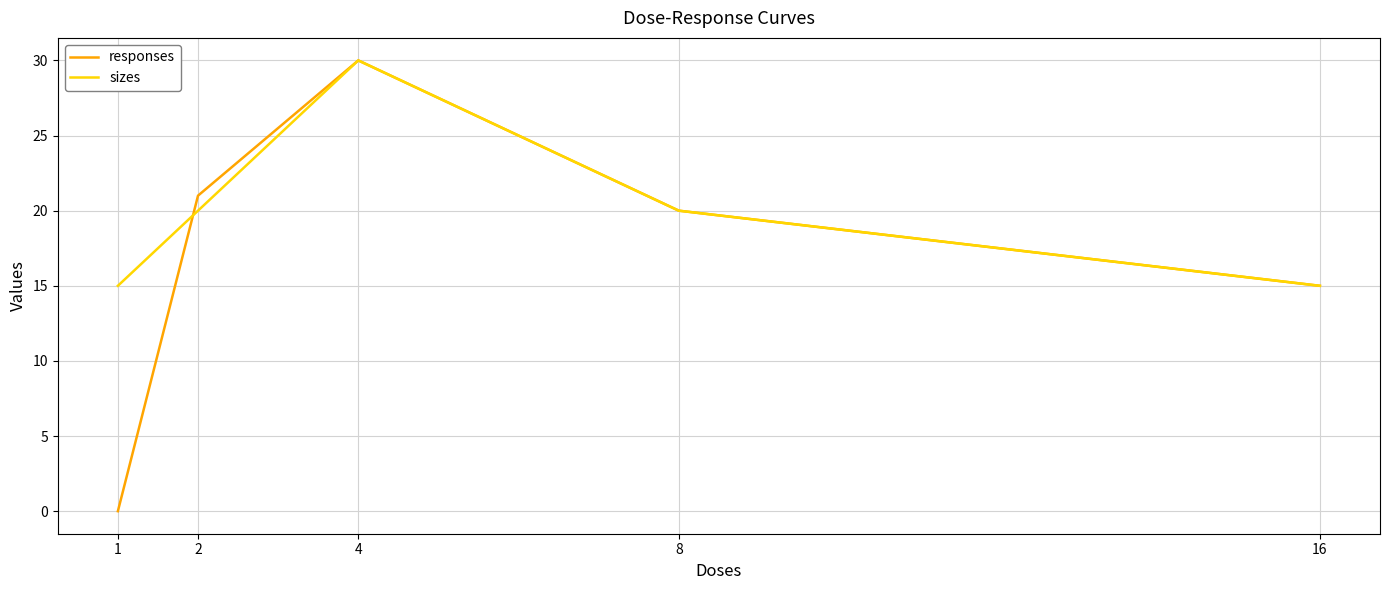

At which category does responses reach its first local peak?

4